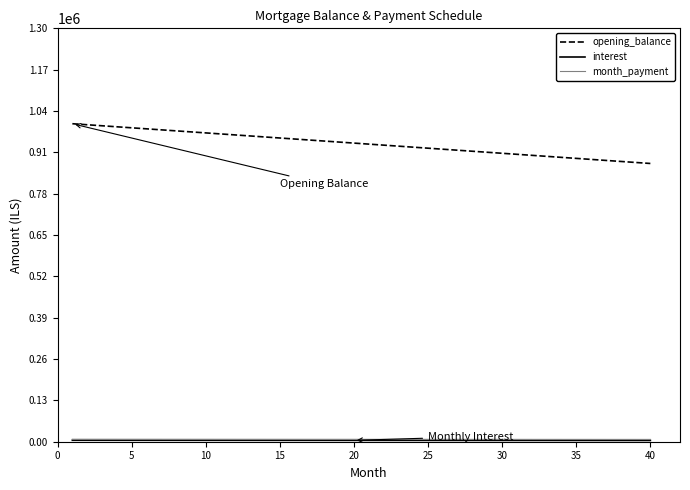

Which series has the largest total across all categories?

opening_balance